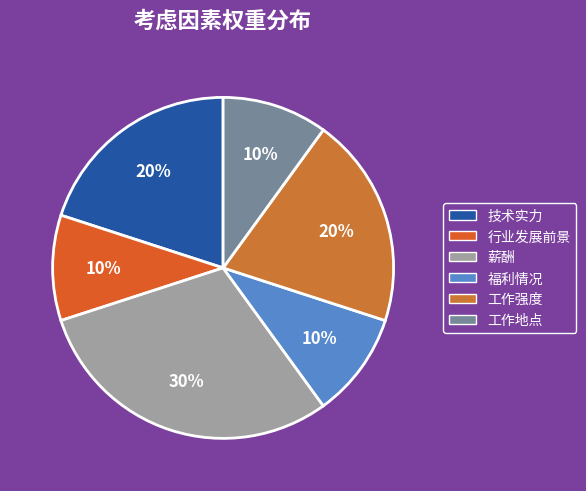

To the nearest percent, what percentage of the pie is 技术实力?

20%